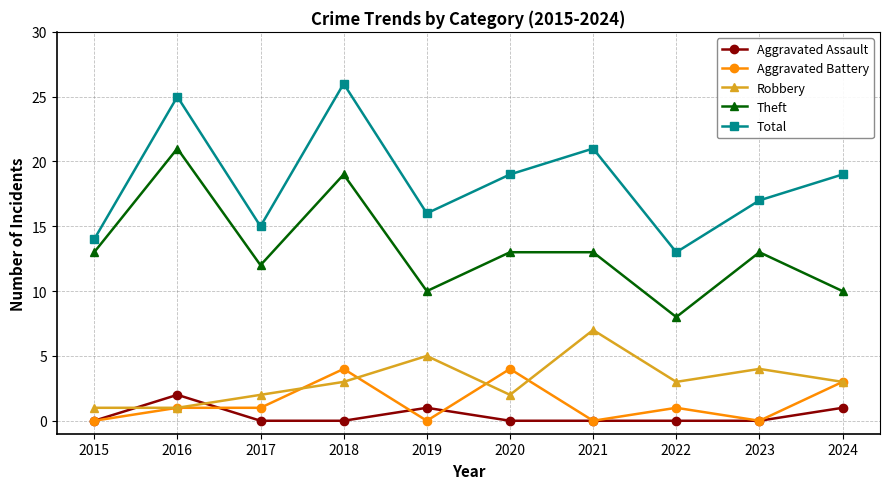

Does the chart have visible grid lines?

Yes